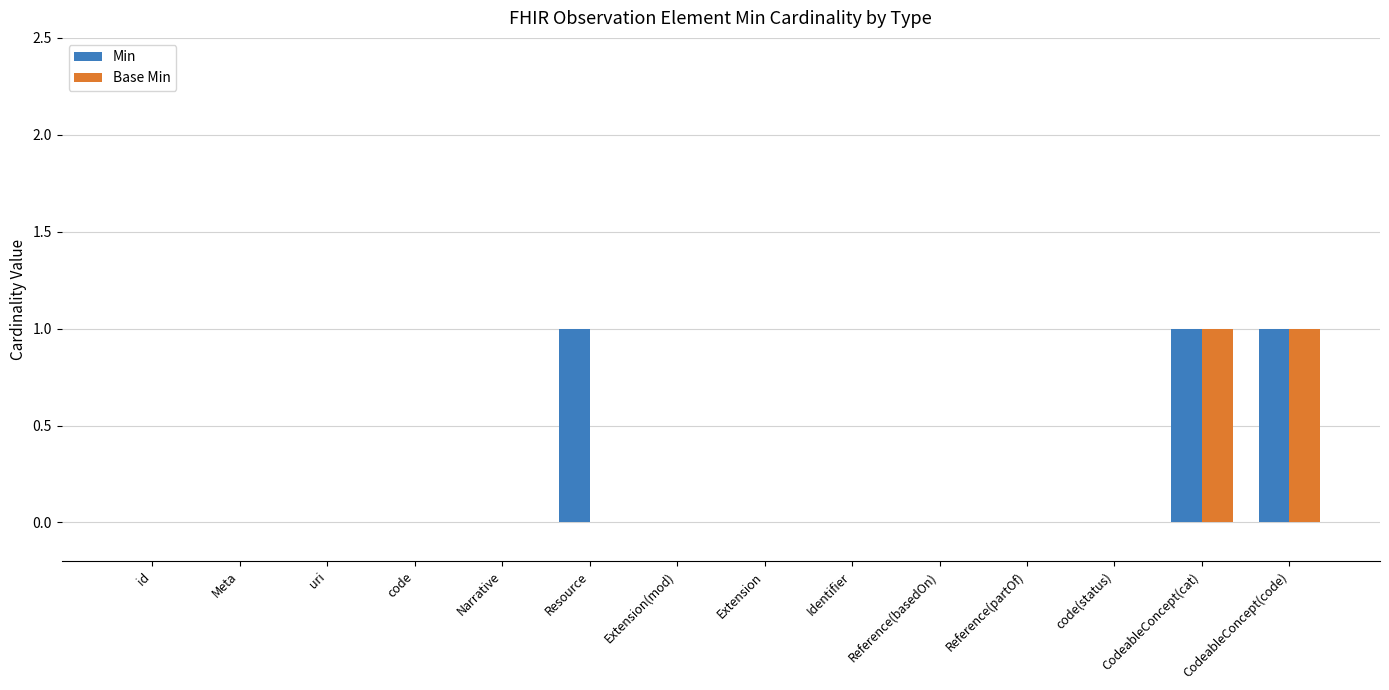

What is the greatest value displayed?

1